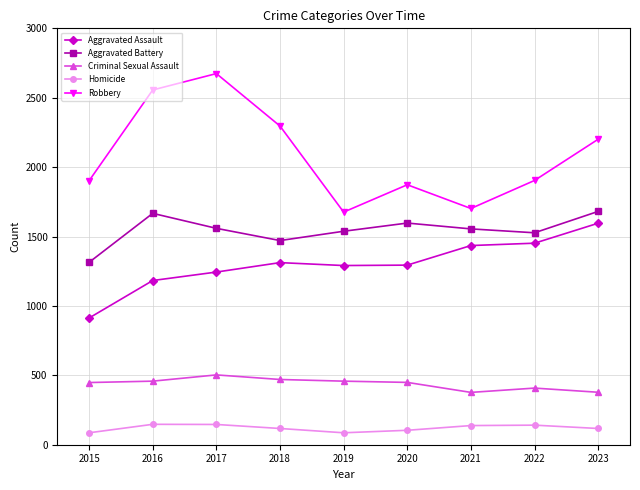

What is the spread (max minus min) of values at 2020?

1769